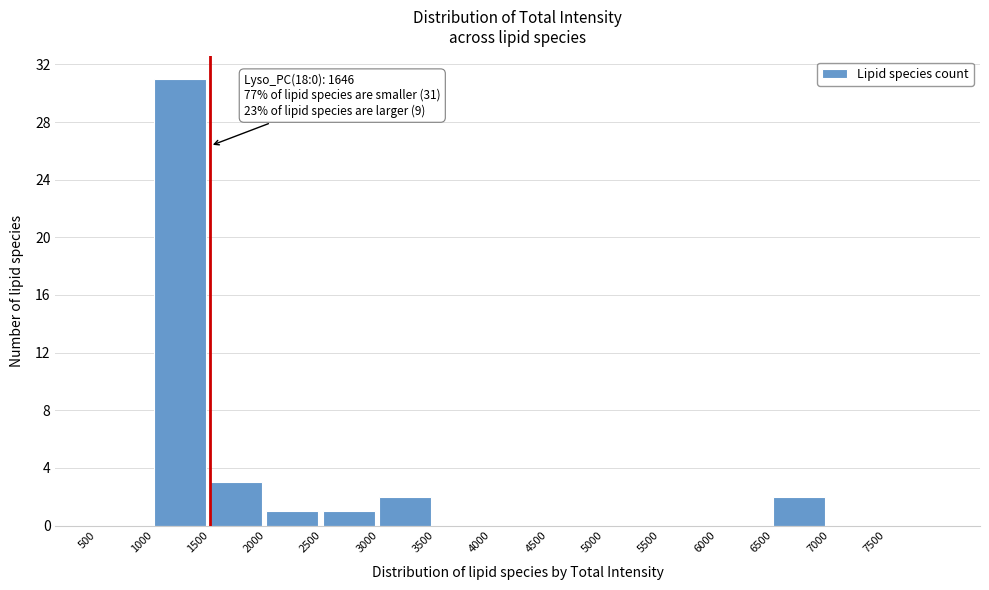

Which range on the x-axis has the tallest bar?

1000 to 1500